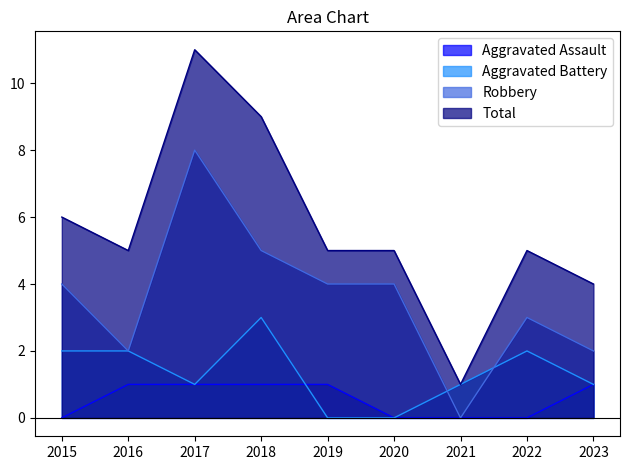

Which series has the largest range (max minus min)?

Total